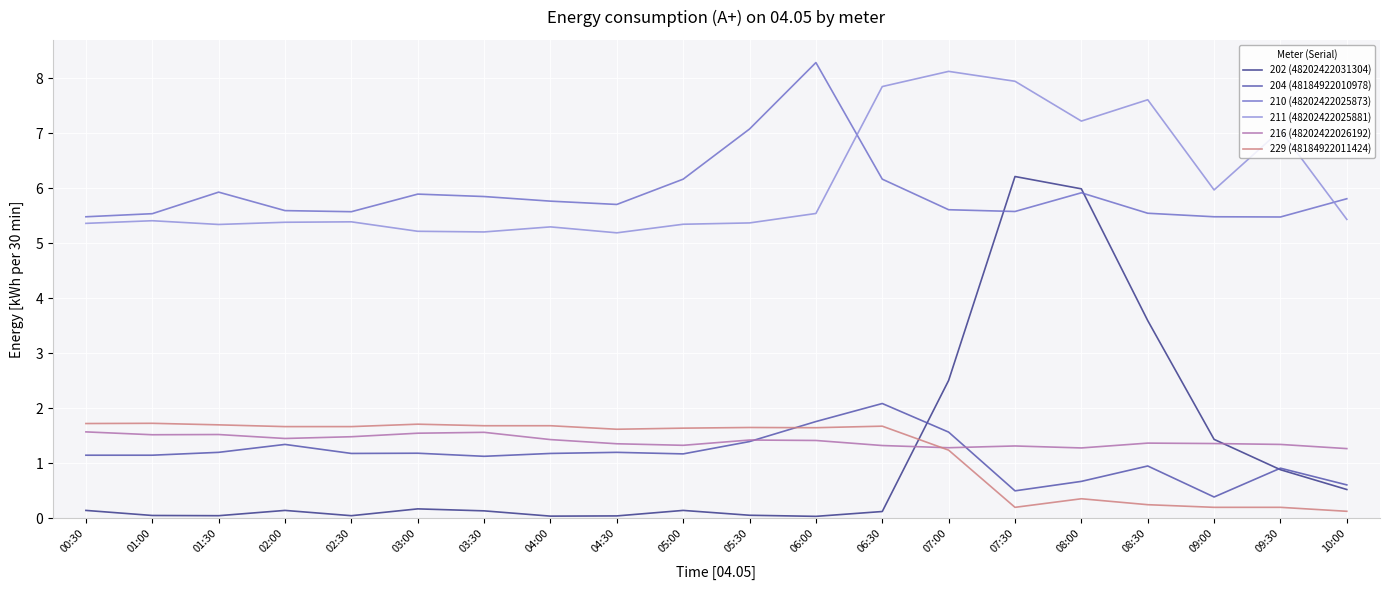

What is the difference between the highest and lowest values at 06:00?

8.3